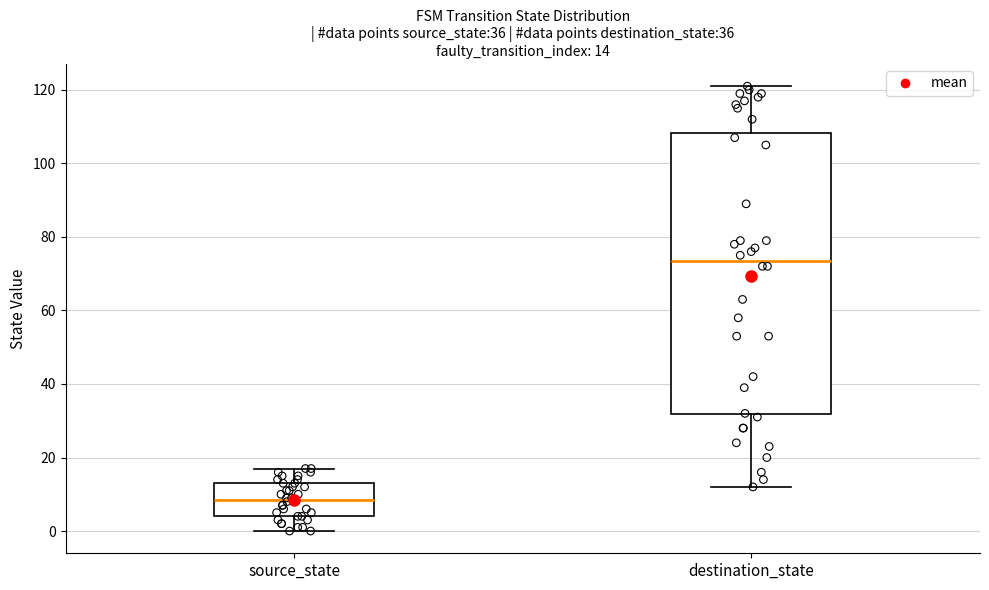

Which box's median line is the highest?

destination_state